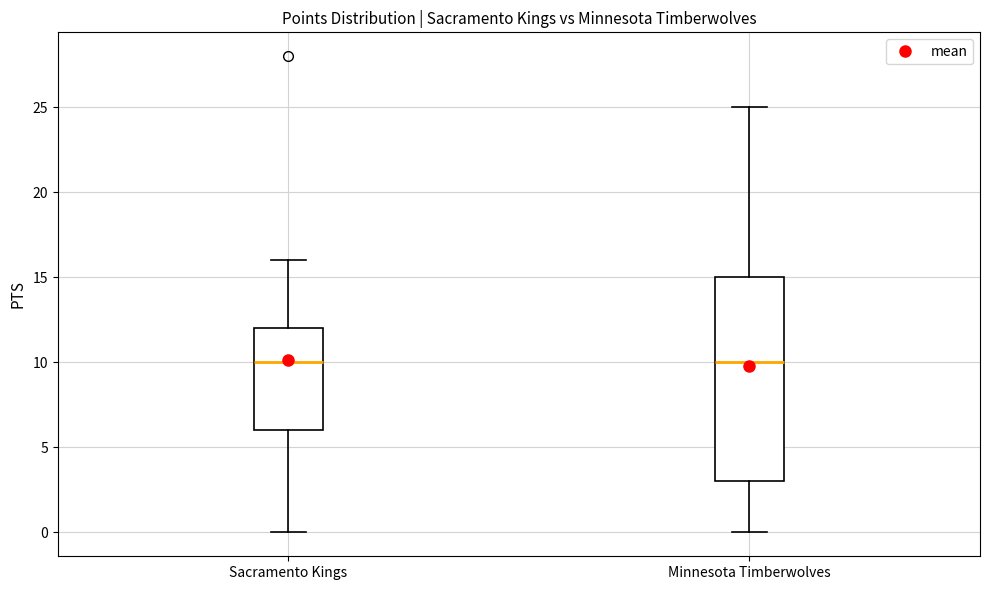

Comparing the boxes themselves (not the whiskers), which one is the tallest?

Minnesota Timberwolves